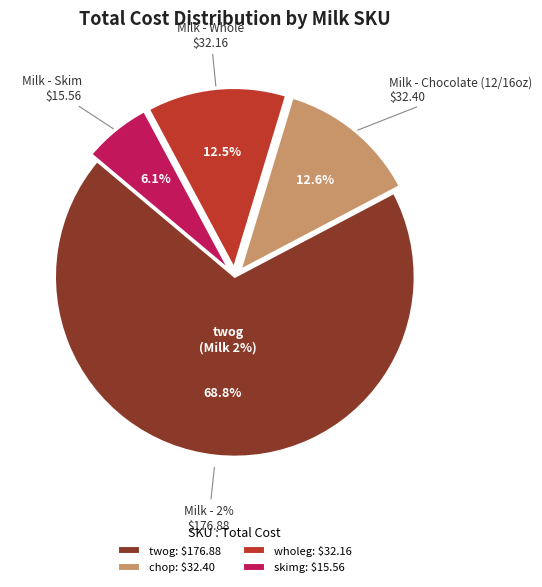

Rank the categories by value from highest to lowest.

twog, chop, wholeg, skimg